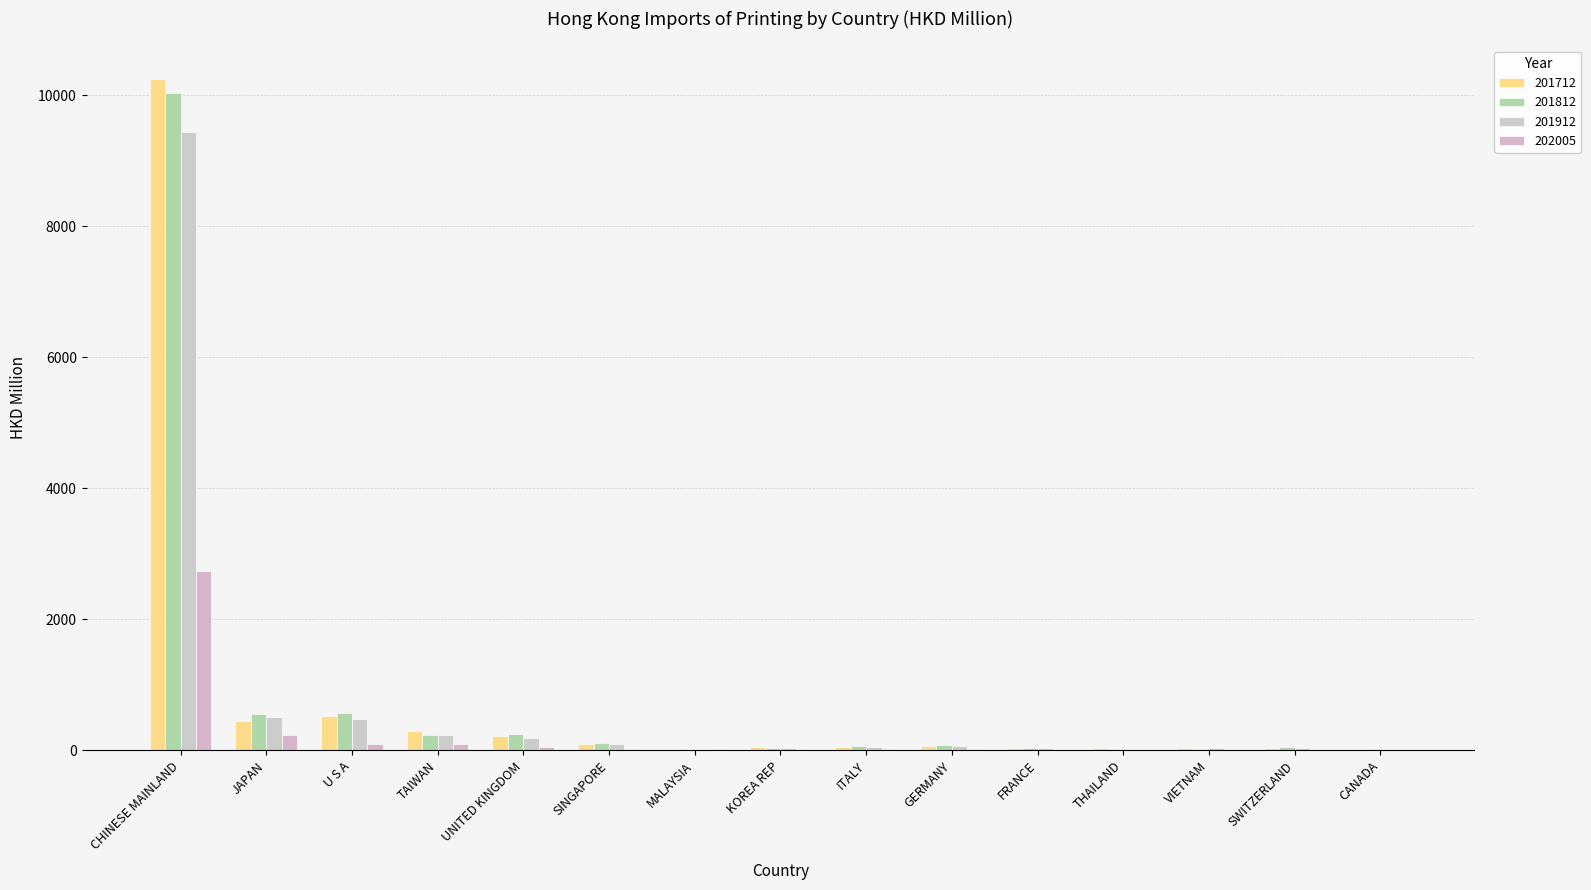

Reading left to right, list all the values displayed in this chart.

201712: CHINESE MAINLAND=10249.3	JAPAN=446.9	U S A=524.0	TAIWAN=298.4	UNITED KINGDOM=217.6	SINGAPORE=92.7	MALAYSIA=14.5	KOREA REP=47.3	ITALY=46.3	GERMANY=62.8	FRANCE=40.5	THAILAND=29.5	VIETNAM=27.0	SWITZERLAND=29.7	CANADA=25.0
201812: CHINESE MAINLAND=10042.1	JAPAN=558.8	U S A=570.4	TAIWAN=239.9	UNITED KINGDOM=246.8	SINGAPORE=103.6	MALAYSIA=18.5	KOREA REP=40.1	ITALY=64.8	GERMANY=83.1	FRANCE=40.9	THAILAND=14.4	VIETNAM=25.9	SWITZERLAND=43.1	CANADA=21.5
201912: CHINESE MAINLAND=9440.3	JAPAN=513.6	U S A=470.3	TAIWAN=232.8	UNITED KINGDOM=187.6	SINGAPORE=100.2	MALAYSIA=18.0	KOREA REP=34.9	ITALY=52.3	GERMANY=58.2	FRANCE=34.7	THAILAND=11.1	VIETNAM=30.3	SWITZERLAND=28.8	CANADA=15.9
202005: CHINESE MAINLAND=2743.0	JAPAN=236.3	U S A=100.4	TAIWAN=96.0	UNITED KINGDOM=55.2	SINGAPORE=21.9	MALAYSIA=20.6	KOREA REP=17.6	ITALY=14.0	GERMANY=12.6	FRANCE=10.4	THAILAND=7.7	VIETNAM=7.6	SWITZERLAND=6.0	CANADA=4.7